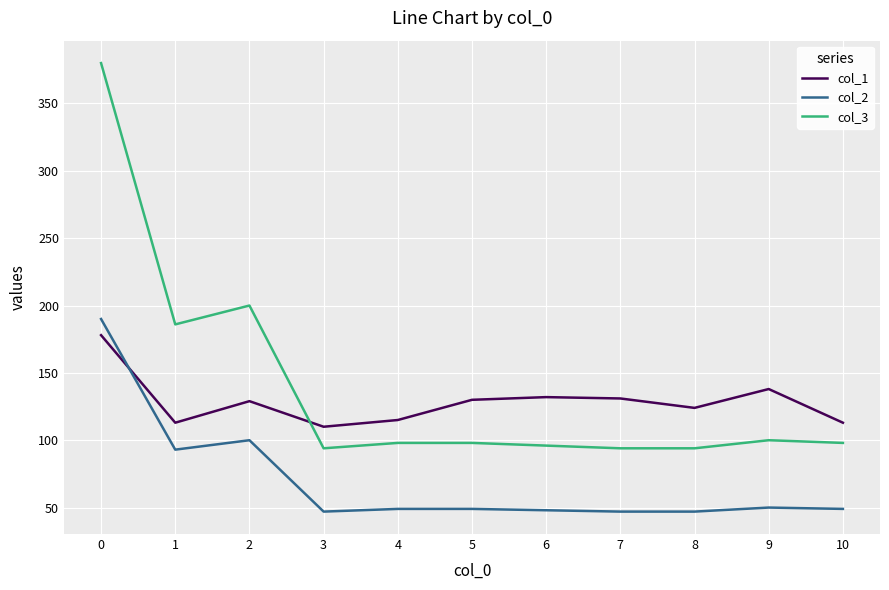

What is the difference between the highest and lowest values at 10?

64